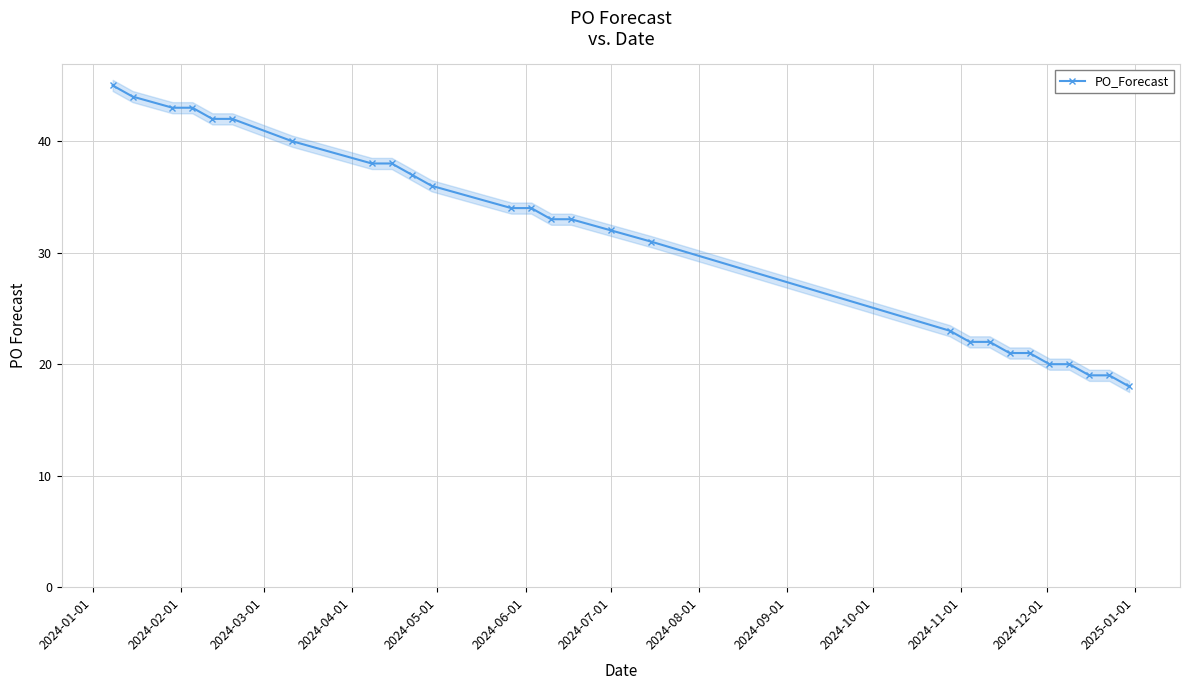

True or false: the data has more than 0 interior local peaks.

False